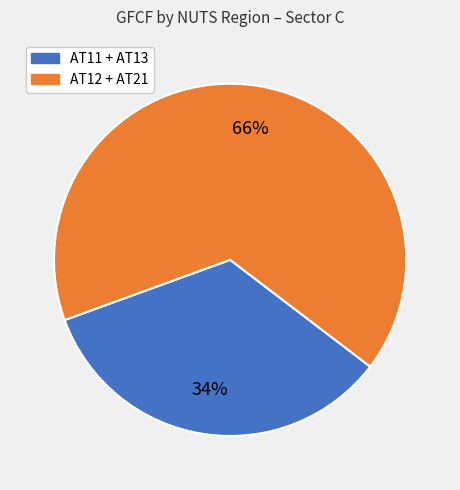

To the nearest percent, what is the average slice percentage?

50%